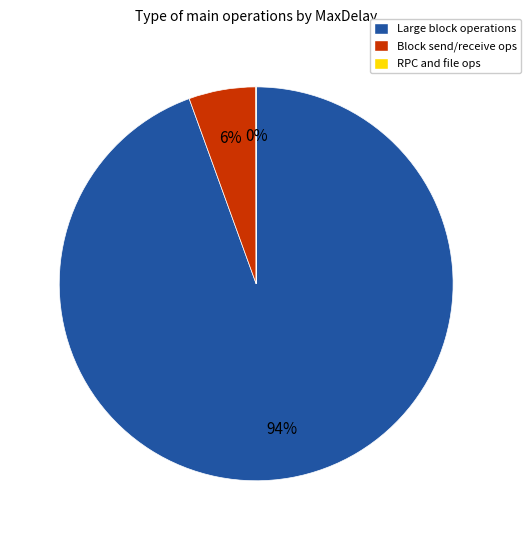

Does any single category account for the majority?

Yes